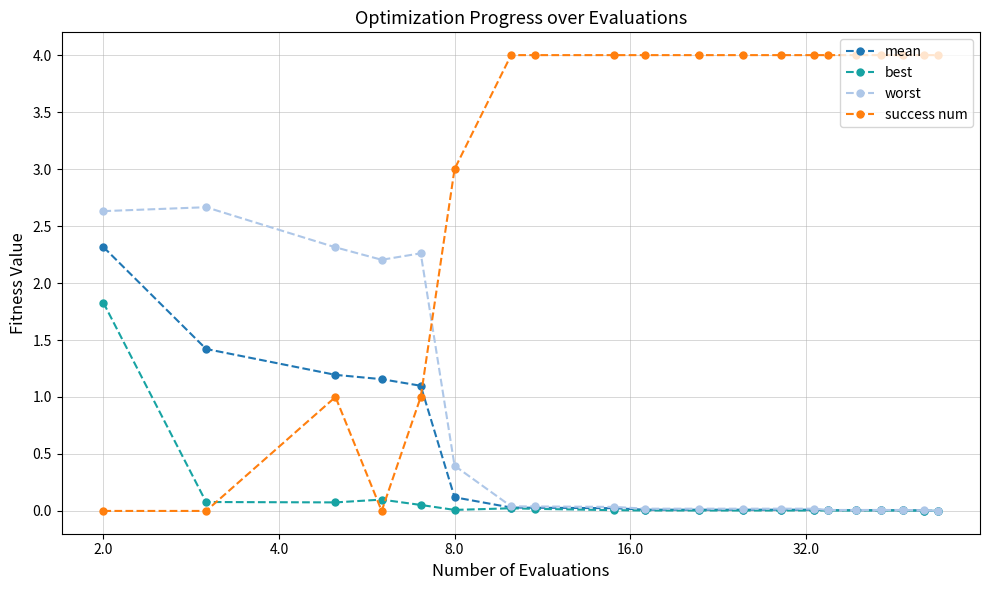

Which series has the widest spread of values?

success num